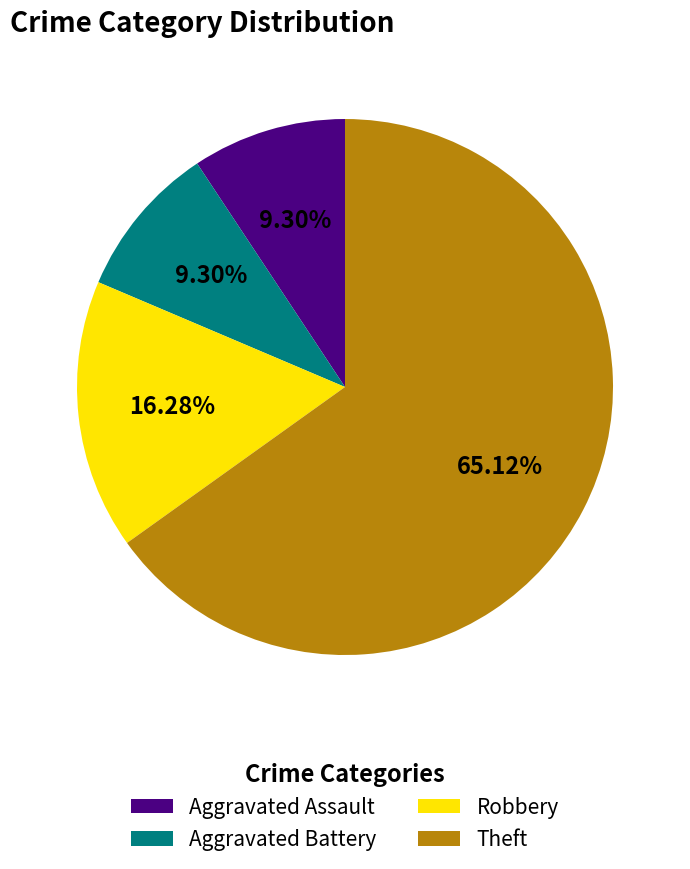

What percentage is the Aggravated Battery slice, to the nearest percent?

9%